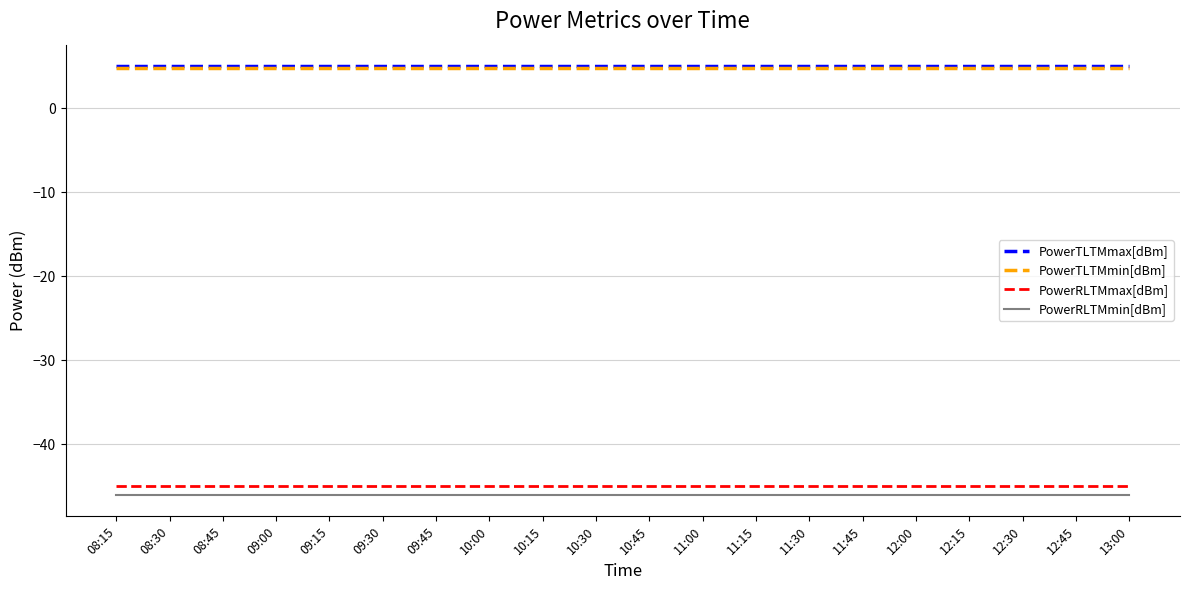

Reading left to right, transcribe all the data shown in this chart.

PowerTLTMmax[dBm]: 5.0	5.0	5.0	5.0	5.0	5.0	5.0	5.0	5.0	5.0	5.0	5.0	5.0	5.0	5.0	5.0	5.0	5.0	5.0	5.0
PowerTLTMmin[dBm]: 4.8	4.8	4.8	4.8	4.8	4.8	4.8	4.8	4.8	4.8	4.8	4.8	4.8	4.8	4.8	4.8	4.8	4.8	4.8	4.8
PowerRLTMmax[dBm]: -45.0	-45.0	-45.0	-45.0	-45.0	-45.0	-45.0	-45.0	-45.0	-45.0	-45.0	-45.0	-45.0	-45.0	-45.0	-45.0	-45.0	-45.0	-45.0	-45.0
PowerRLTMmin[dBm]: -46.0	-46.0	-46.0	-46.0	-46.0	-46.0	-46.0	-46.0	-46.0	-46.0	-46.0	-46.0	-46.0	-46.0	-46.0	-46.0	-46.0	-46.0	-46.0	-46.0